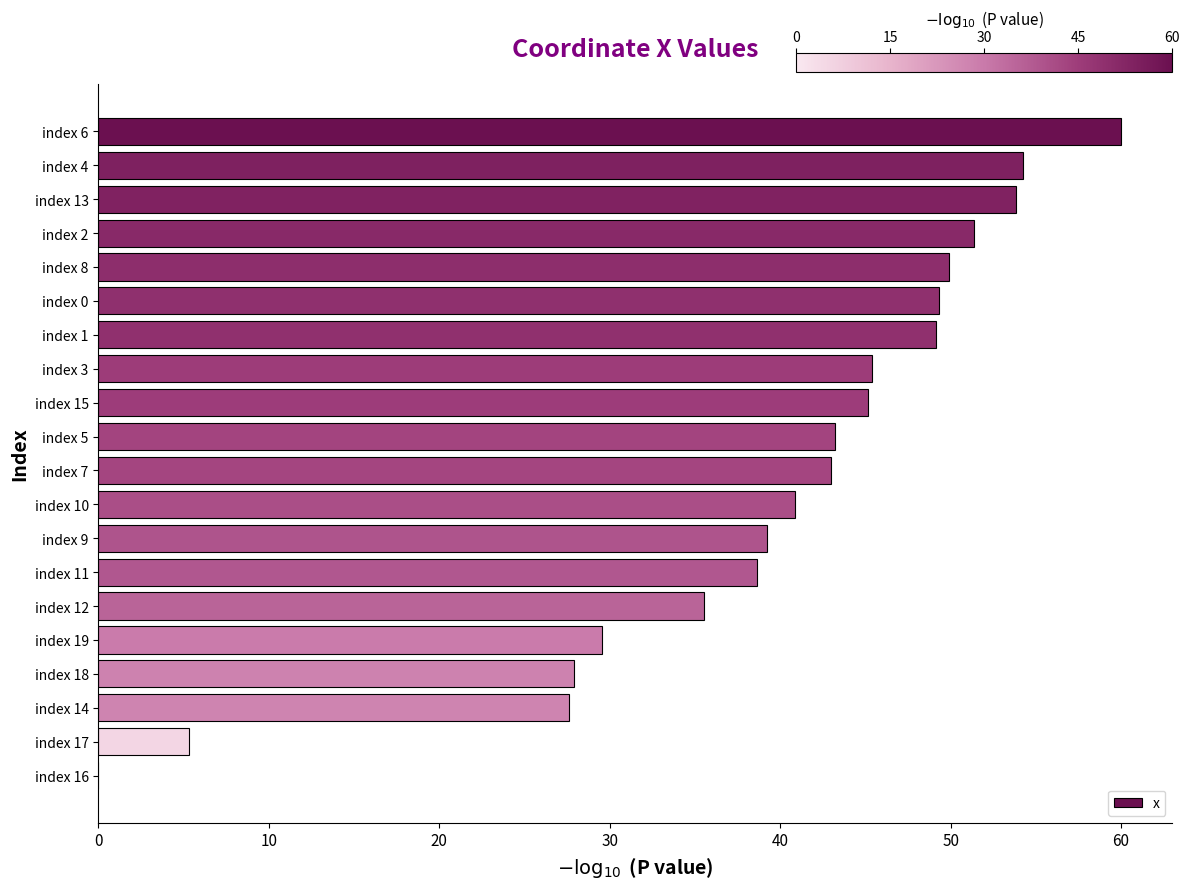

What is the change in value from index 18 to index 16?

-27.9